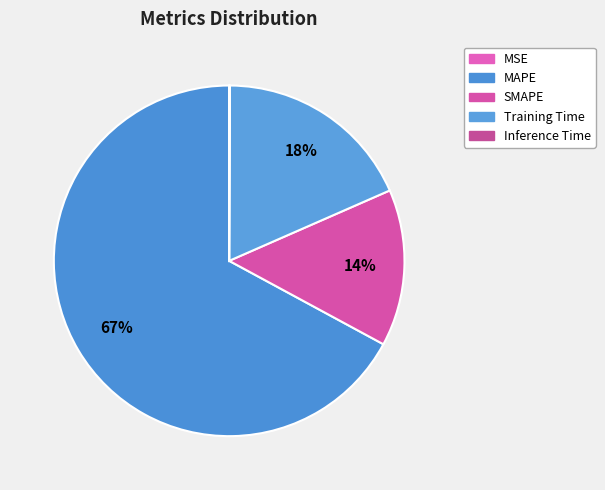

Is it true that Training Time is 18% of the pie?

True